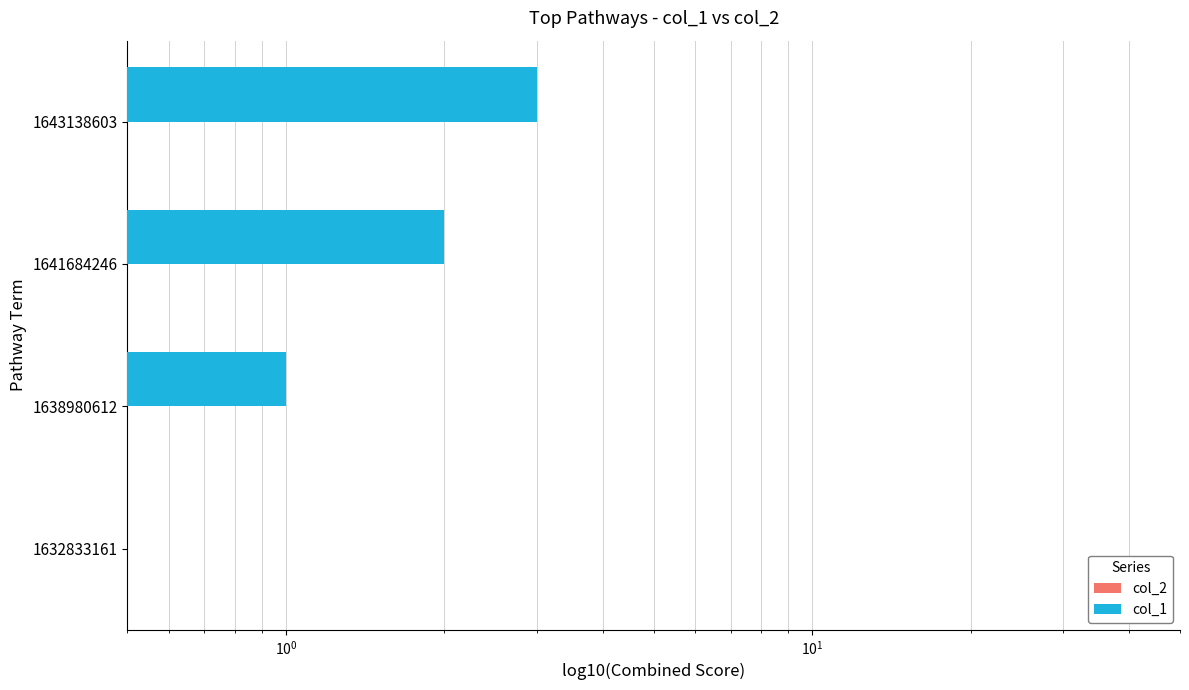

What position from the left is $\mathdefault{10^{1}}$?

4